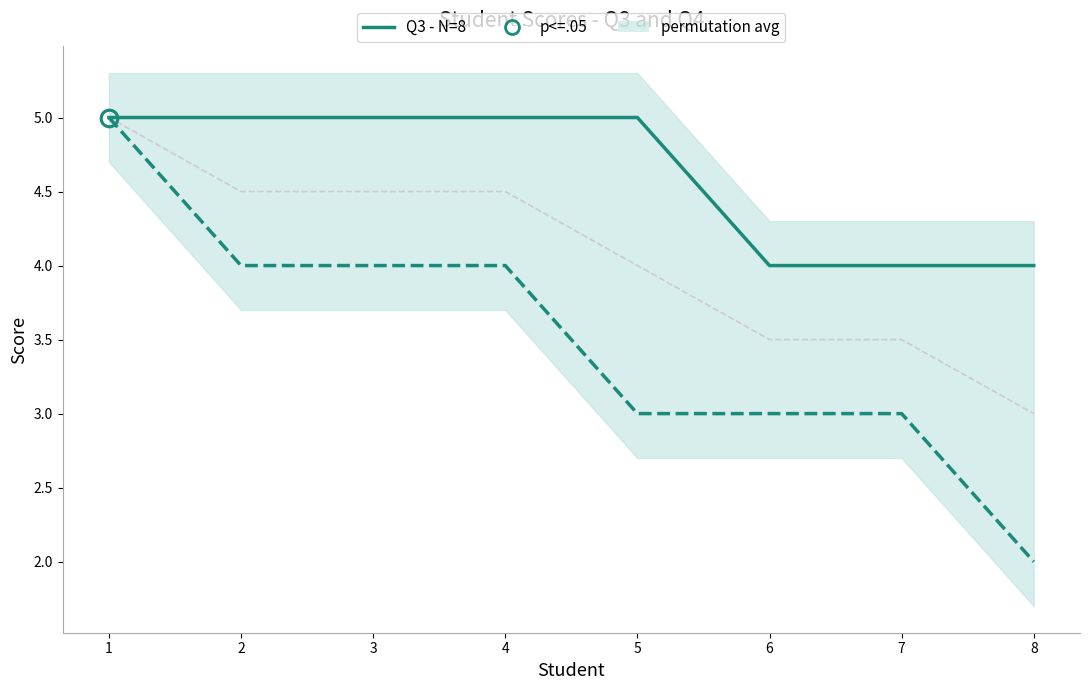

Is the value of Q3 - N=8 at 5 greater than the value of Q4 - N=8 at 2?

Yes